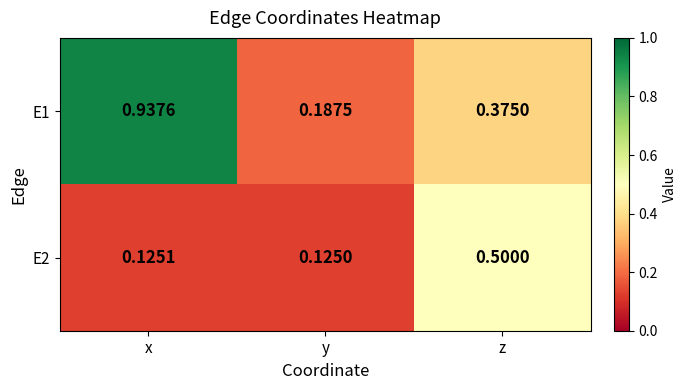

Is the value of E1 at y greater than the value of E2 at y?

Yes